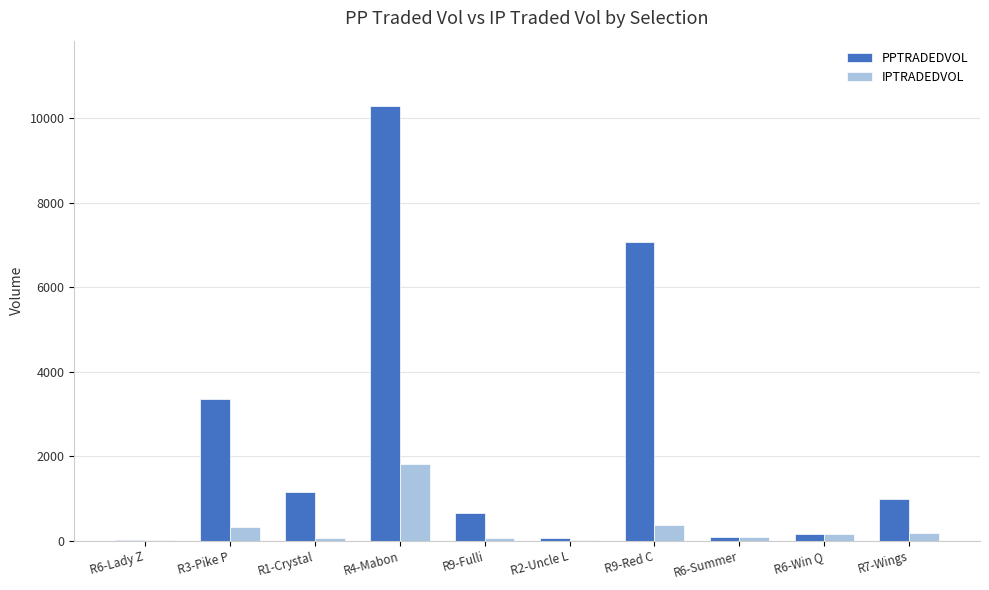

At which category does the chart reach its peak across all series?

R4-Mabon